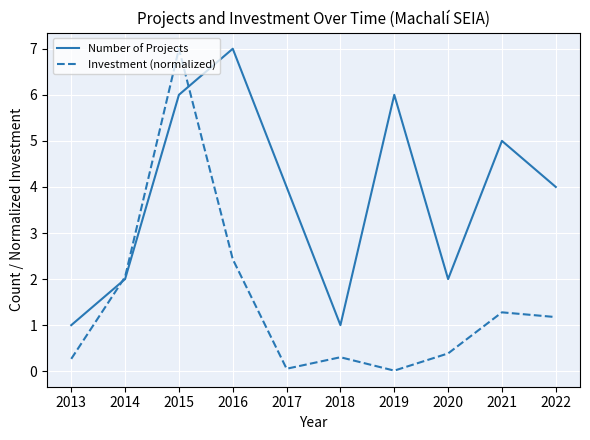

The value of Investment (normalized) at 2021 is 1.8. True or false?

False